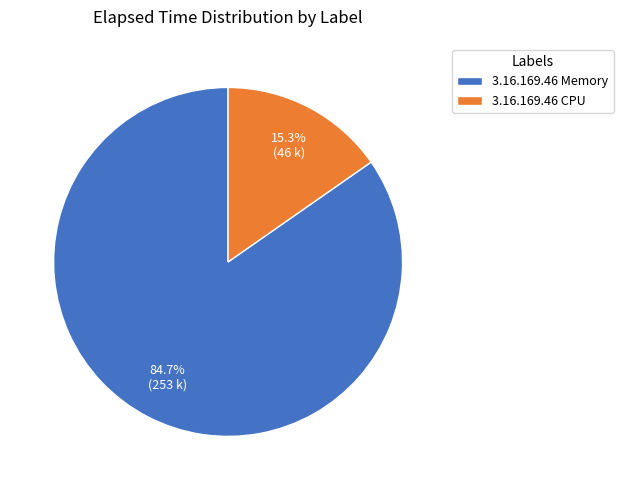

Which has a higher value, 3.16.169.46 Memory or 3.16.169.46 CPU?

3.16.169.46 Memory